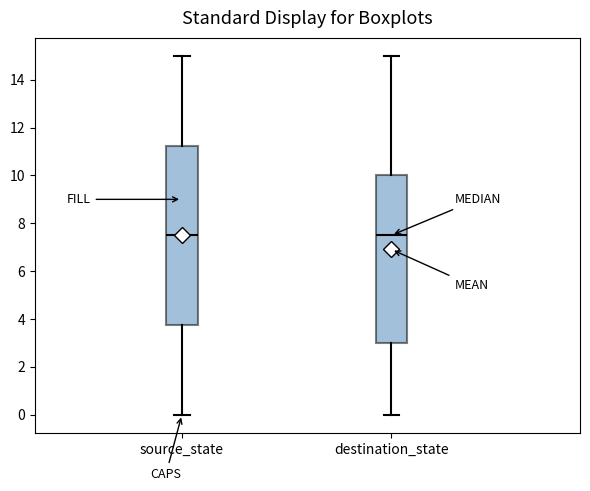

Reading left to right, transcribe this box plot: for each box, give where its median line is, the range the box spans, and where its two whiskers end, as read against the y-axis. The values are not printed on the chart, so give them approximately, as read against the axis.

source_state: median 7.6, box 3.8 to 11.2, whiskers 0.0 to 15.0
destination_state: median 7.6, box 3.0 to 10.0, whiskers 0.0 to 15.0